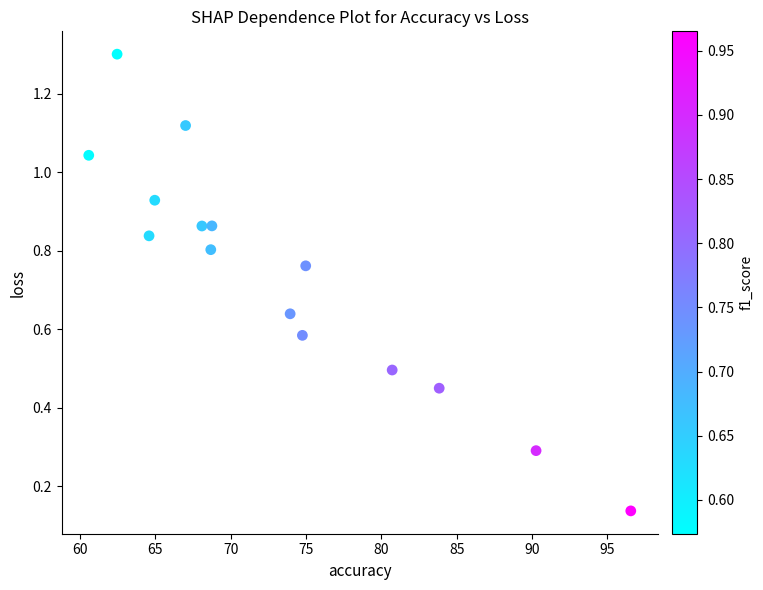

What is the range of X values (max minus min)?

36.0